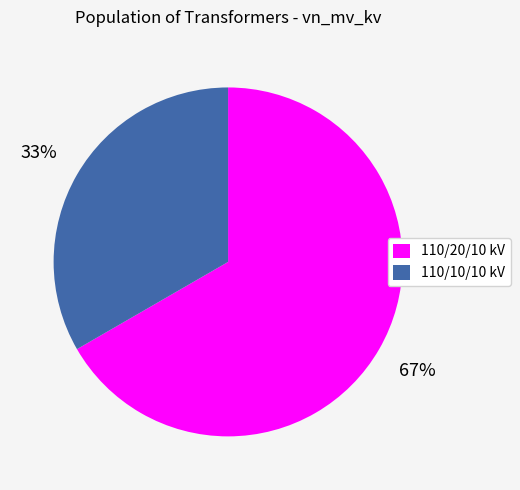

How many segments does this pie chart have?

2